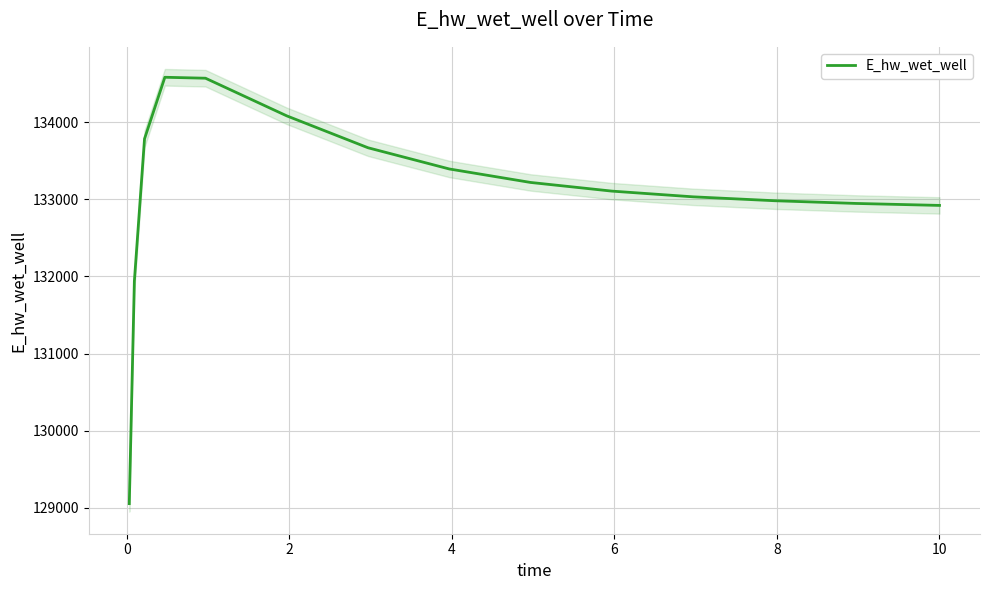

How many points are higher than both their immediate neighbors (excluding endpoints)?

1